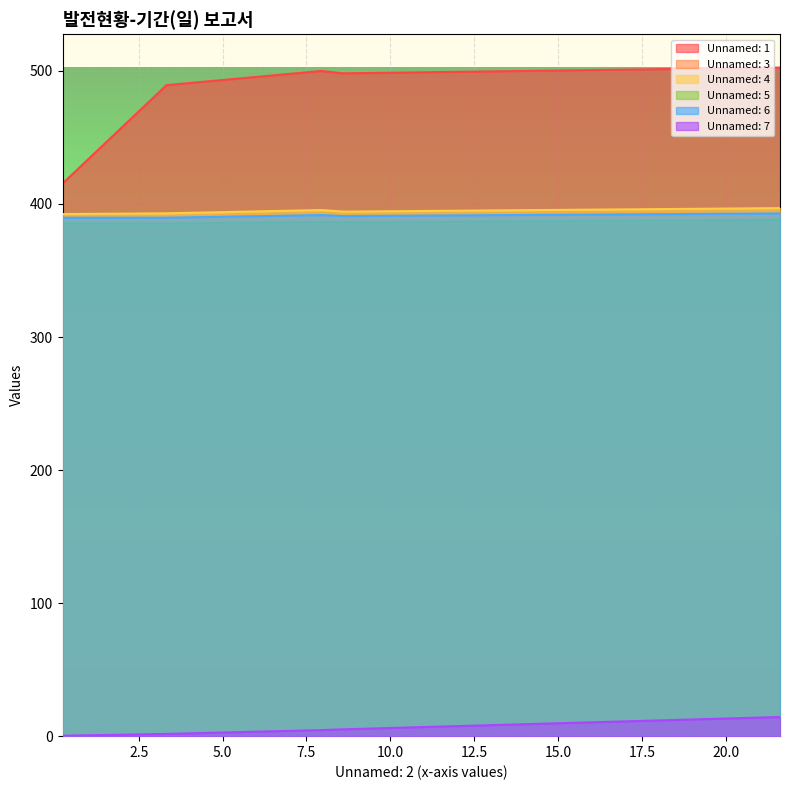

Count the number of data series in this chart.

6